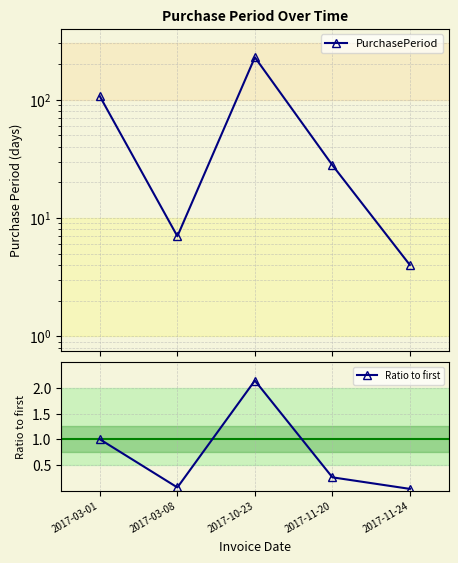

True or false: PurchasePeriod and Ratio to first intersect in this chart.

False